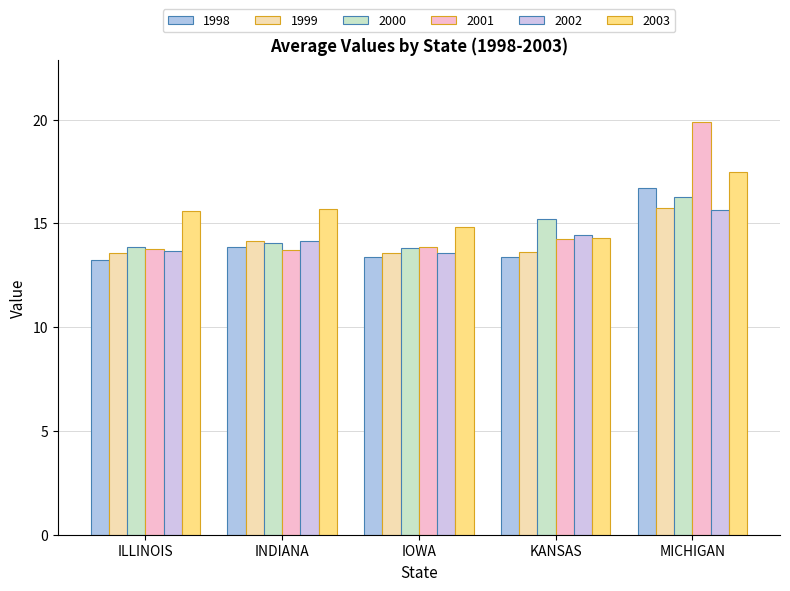

How many bars are there in total?

30